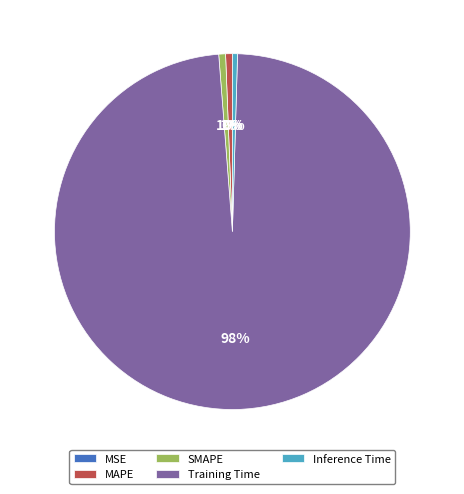

True or false: Inference Time accounts for 0% of the total.

True